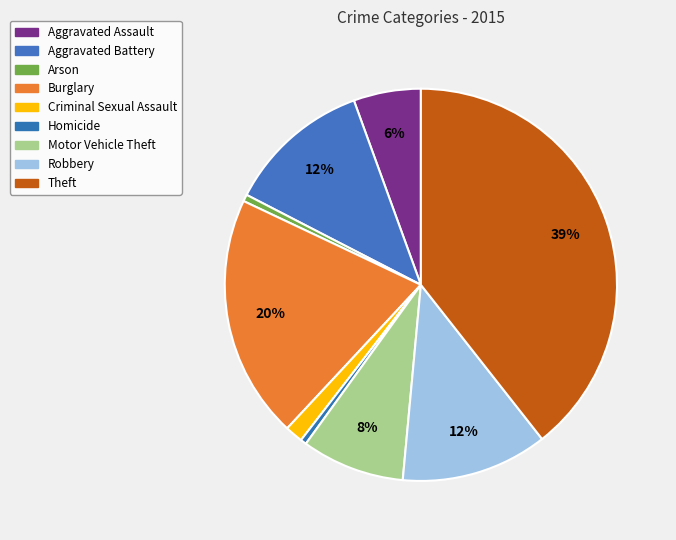

Which slice is the largest?

Theft